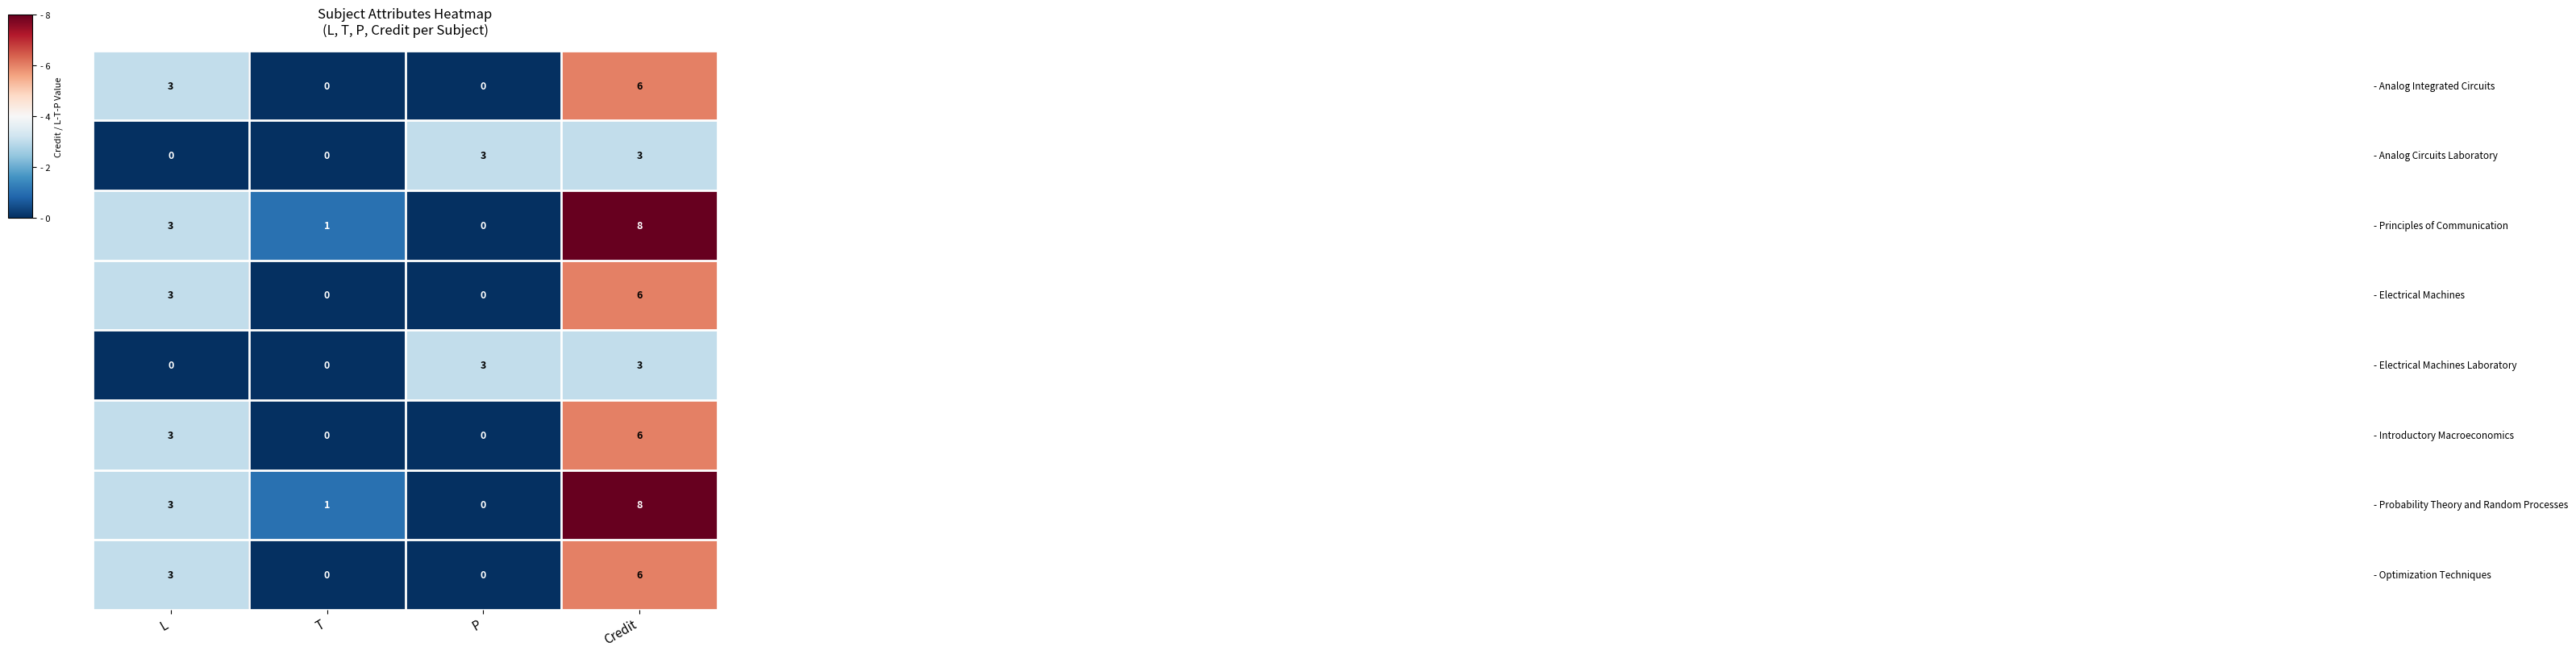

What is the difference between the highest and lowest values at L?

3